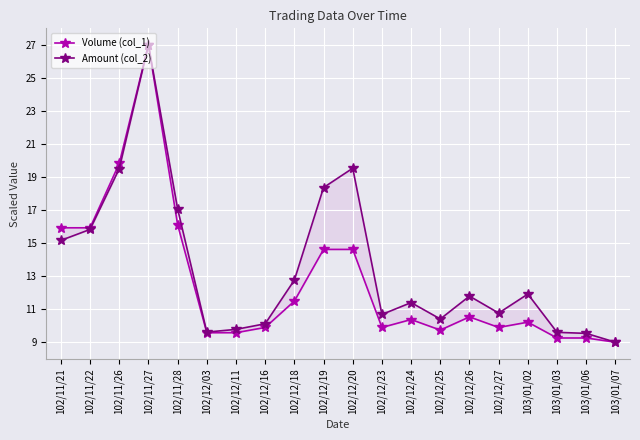

What is the label of the 1st point from the left?

102/11/21